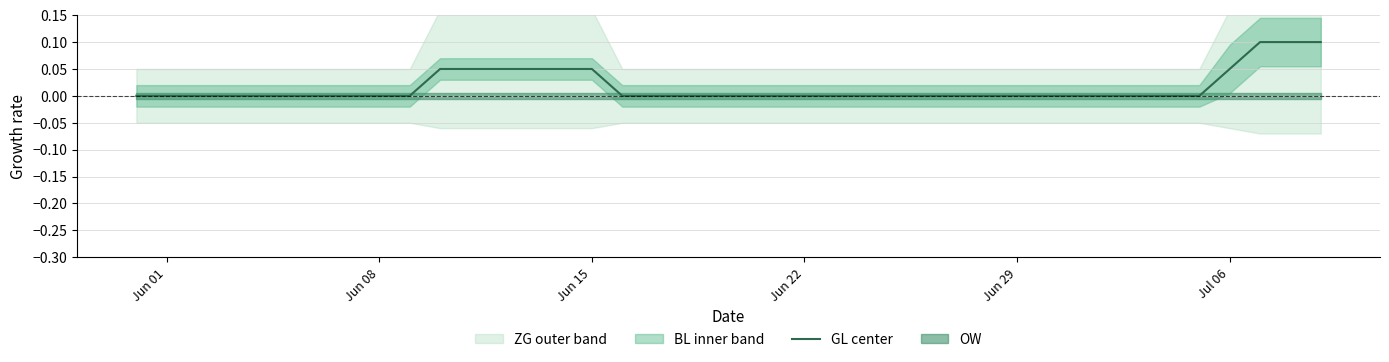

What is the difference between the maximum and minimum values?

0.1